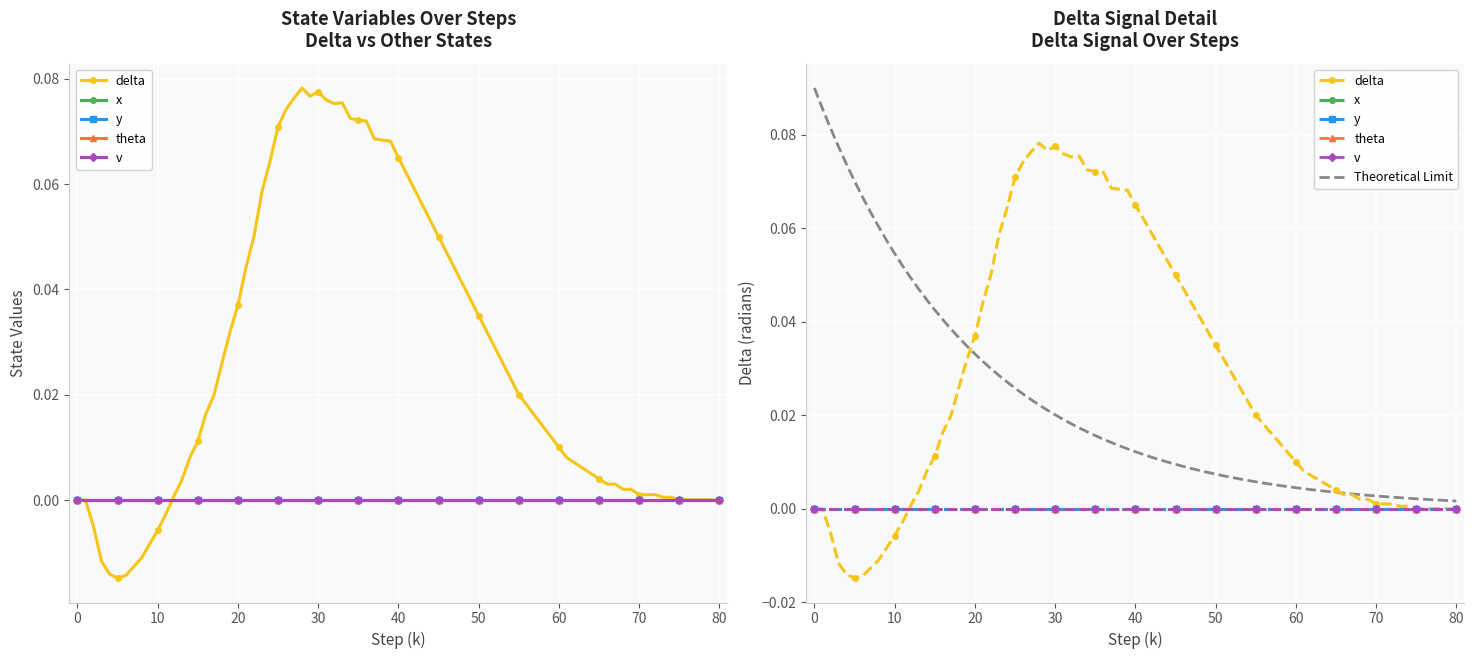

Which series has the largest total across all categories?

delta